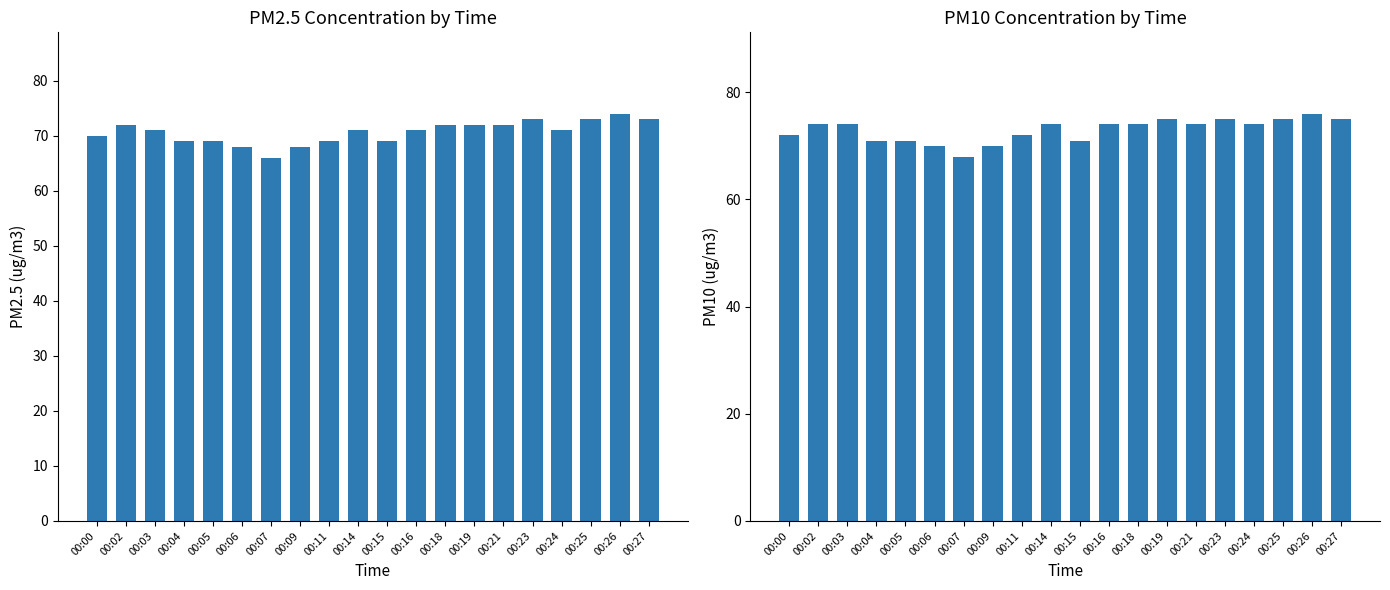

What is the difference between the highest and lowest values at 00:21?

2